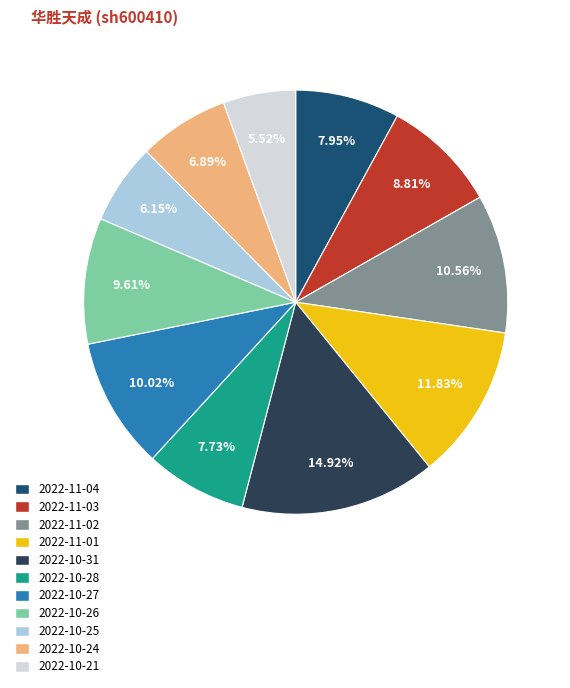

What is the smallest slice in the pie chart?

2022-10-21